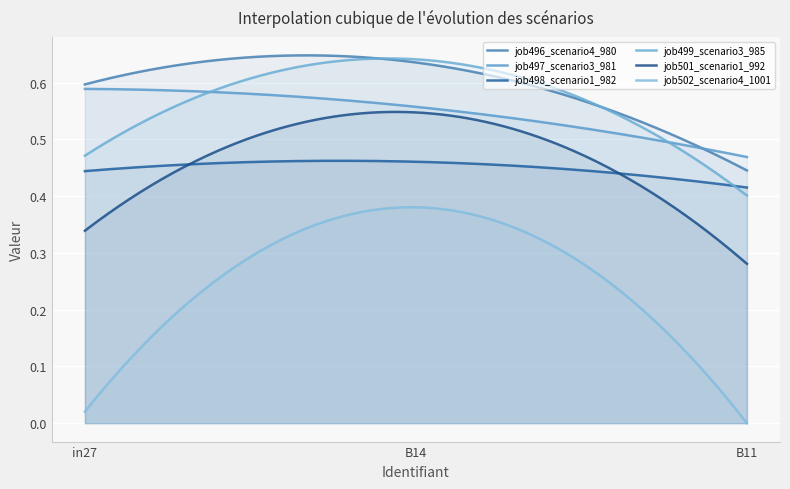

The job496_scenario4_980 series shows 0.6 at B14. True or false?

True